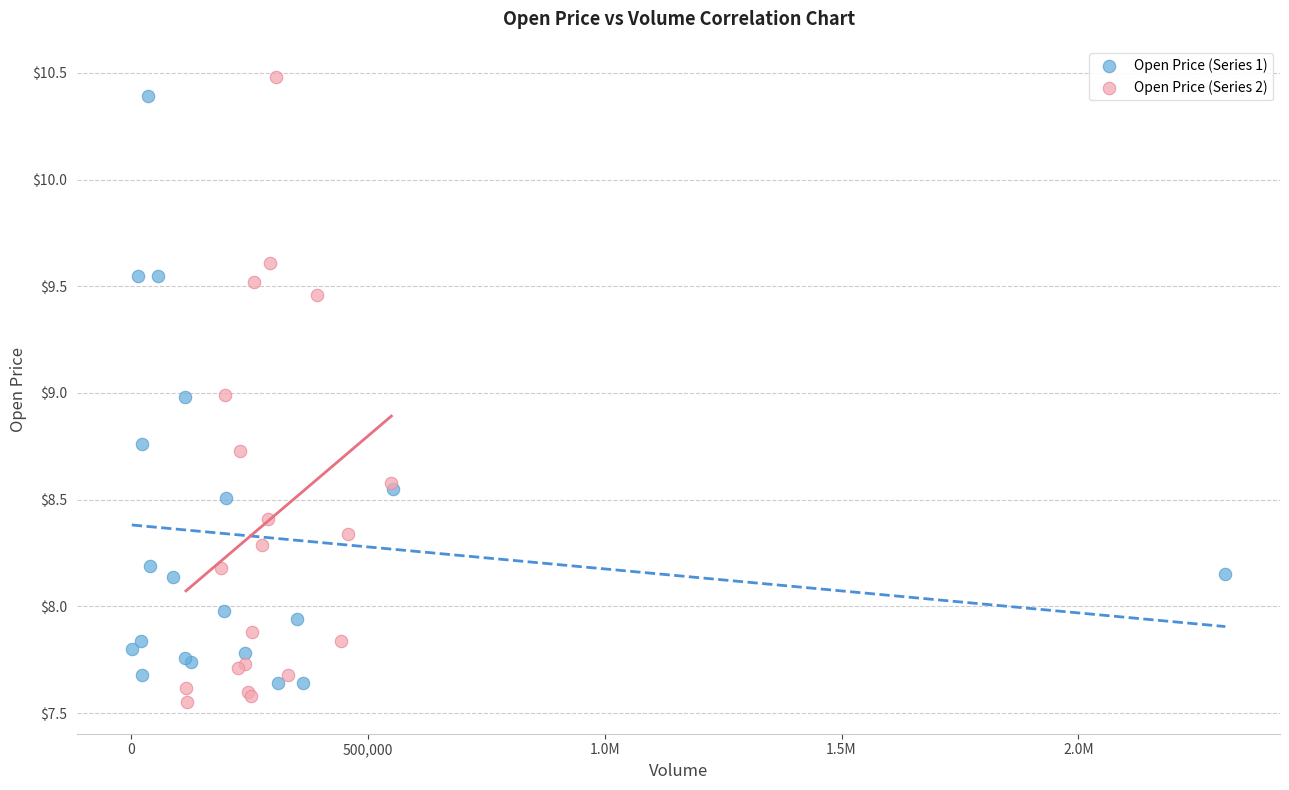

What are all the series names shown in the legend?

Open Price (Series 1), Open Price (Series 2)